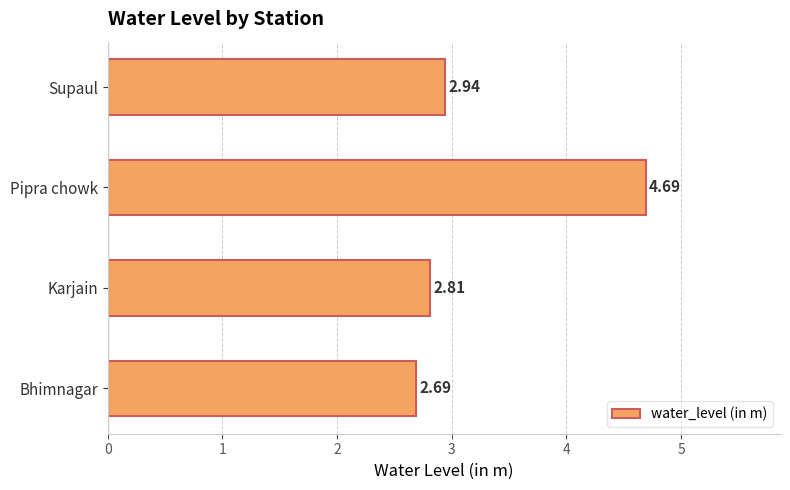

Does the chart contain any negative values?

No